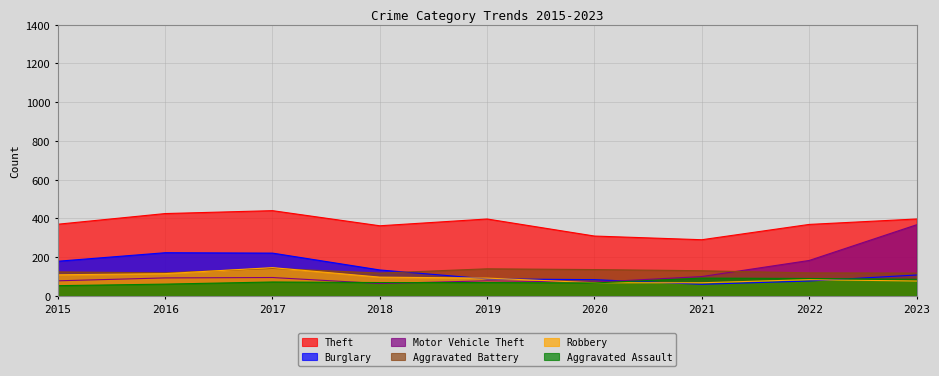

What is the minimum value for Motor Vehicle Theft?

64